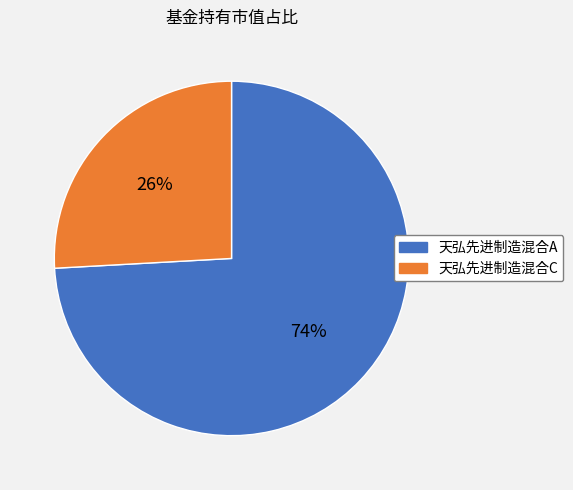

Which has a higher value, 天弘先进制造混合A or 天弘先进制造混合C?

天弘先进制造混合A